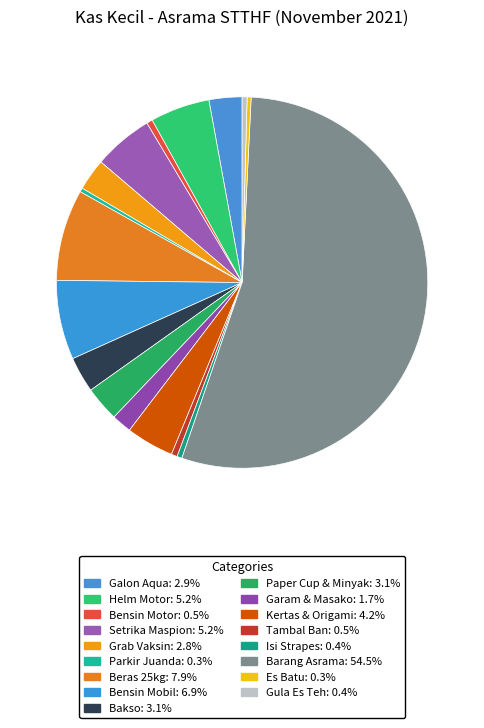

How many segments does this pie chart have?

17